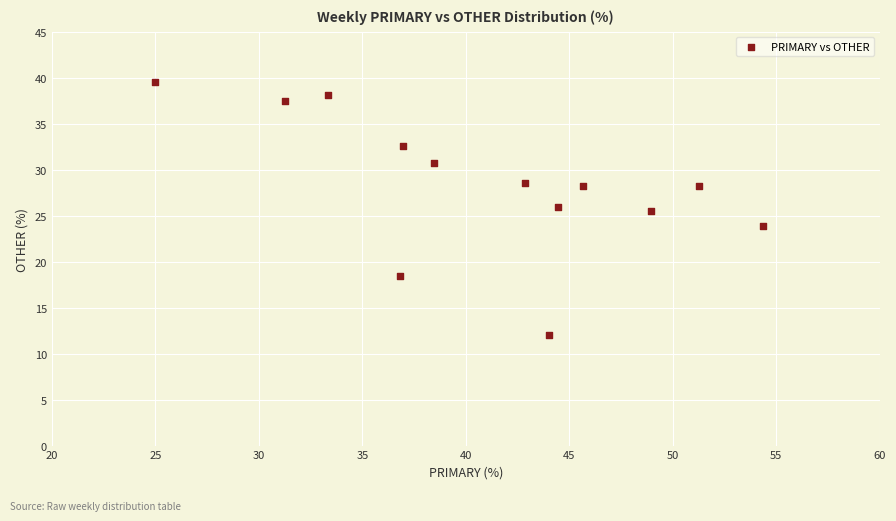

What is the range of Y values (max minus min)?

27.6